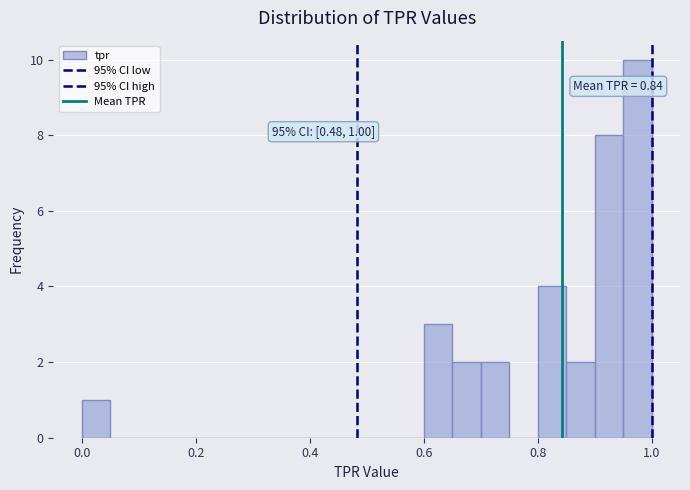

Around what value on the x-axis is the tallest bar? Give the approximate position of its centre, as read against the axis.

0.98